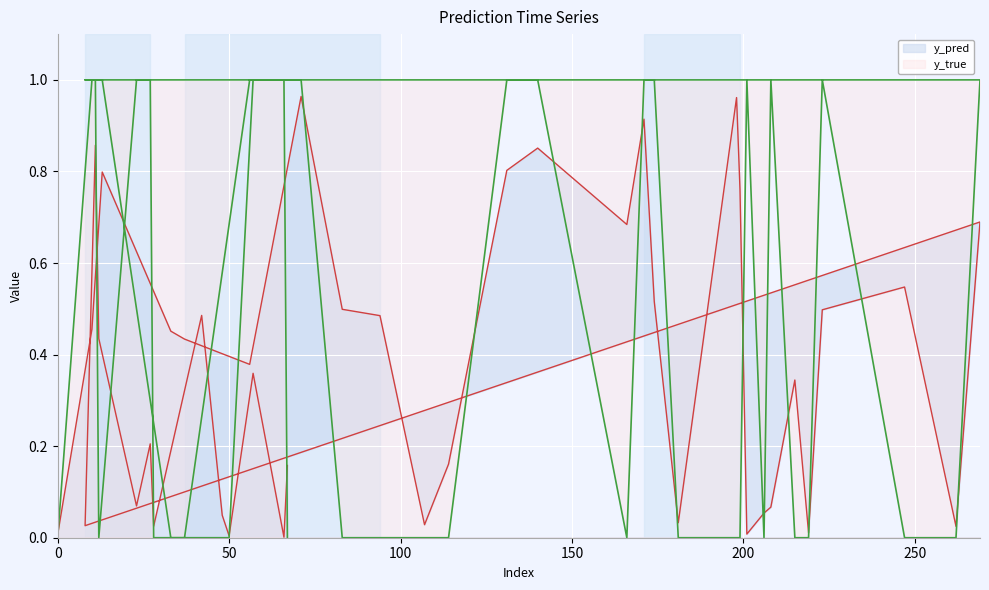

Where do y_pred and y_true first cross each other?

0 and 10